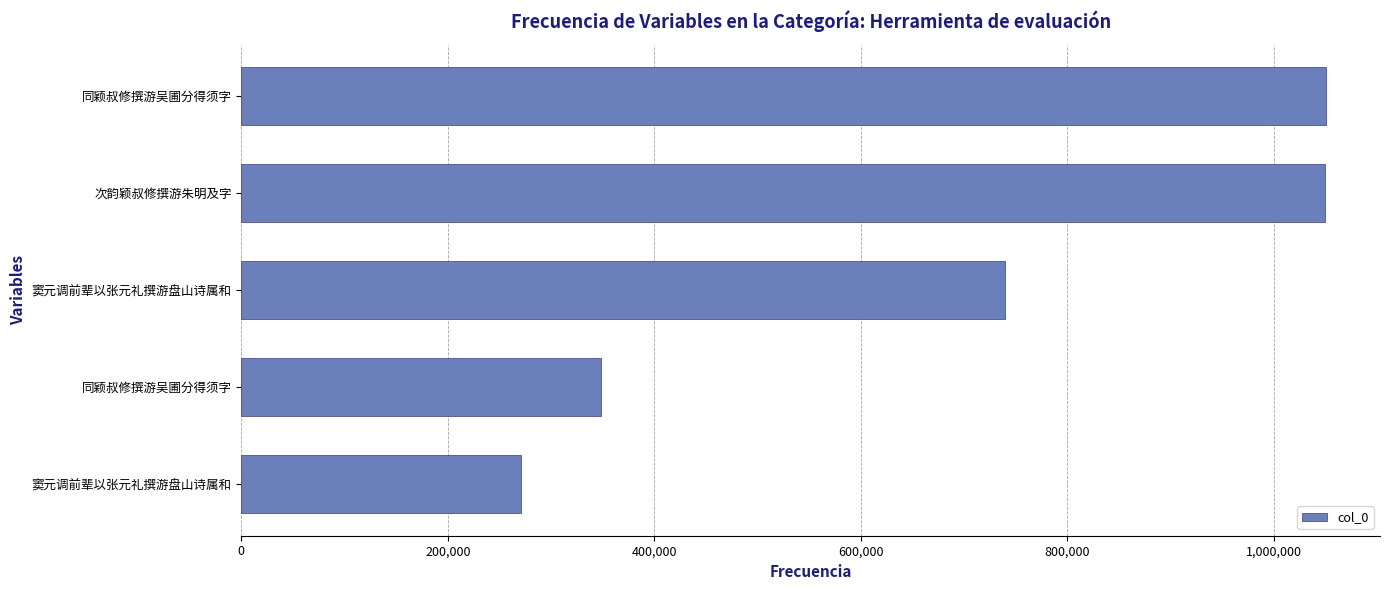

How many bars are there in total?

5